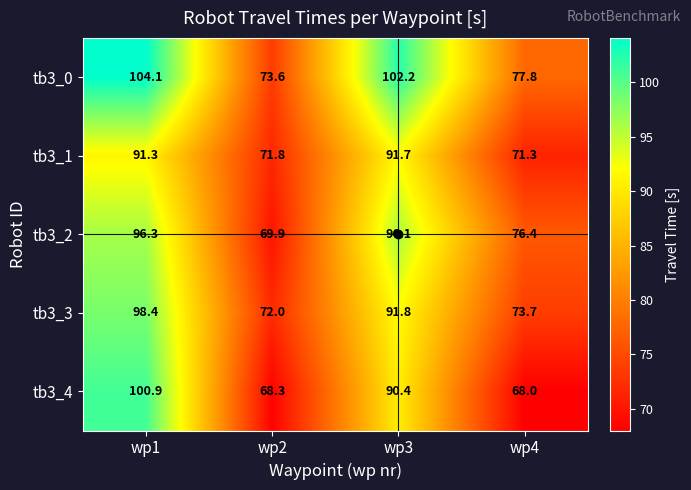

The tb3_1 series shows 71.3 at wp4. True or false?

True